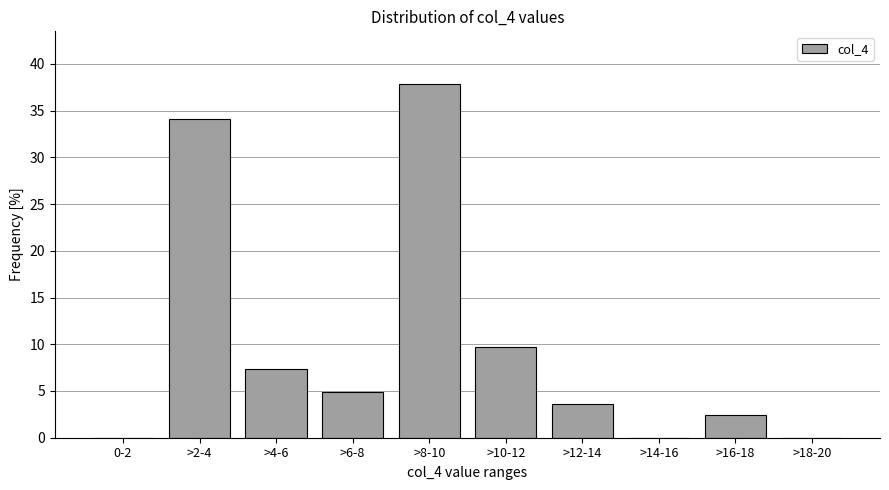

Reading left to right, extract all data points from this chart.

0-2=0.0	>2-4=34.1	>4-6=7.3	>6-8=4.9	>8-10=37.8	>10-12=9.8	>12-14=3.7	>14-16=0.0	>16-18=2.4	>18-20=0.0